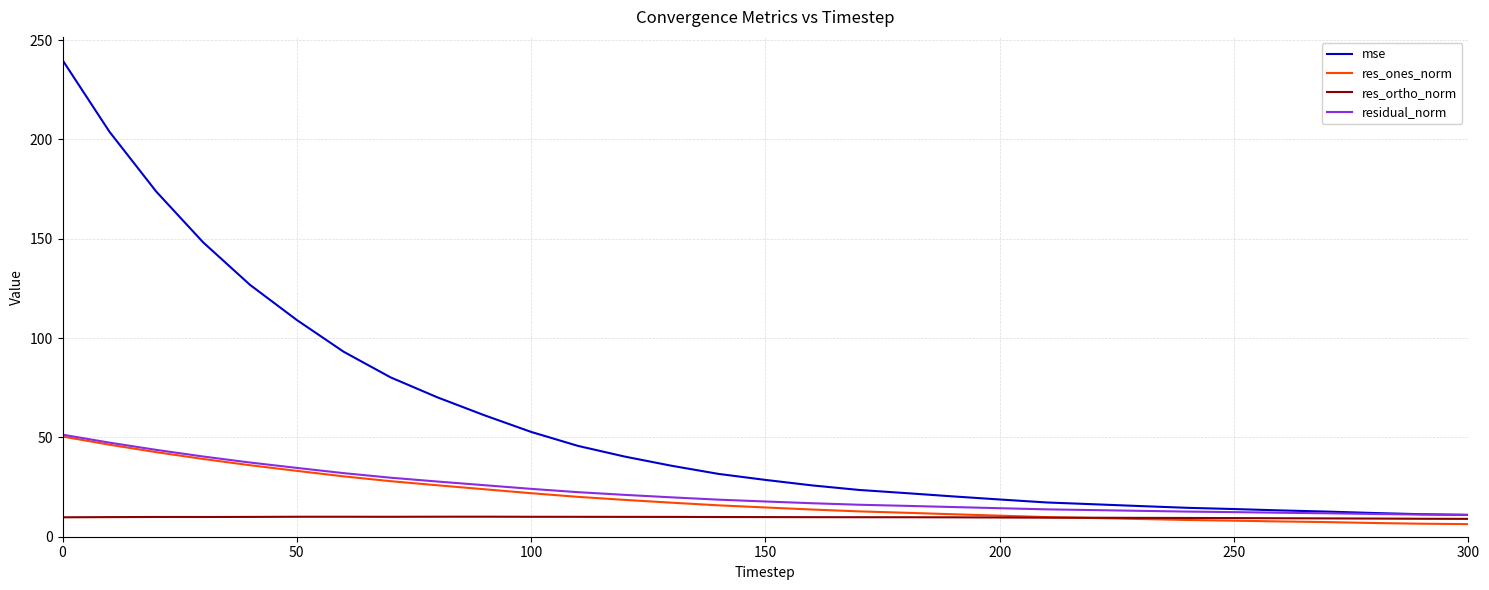

Which series has the widest spread of values?

mse